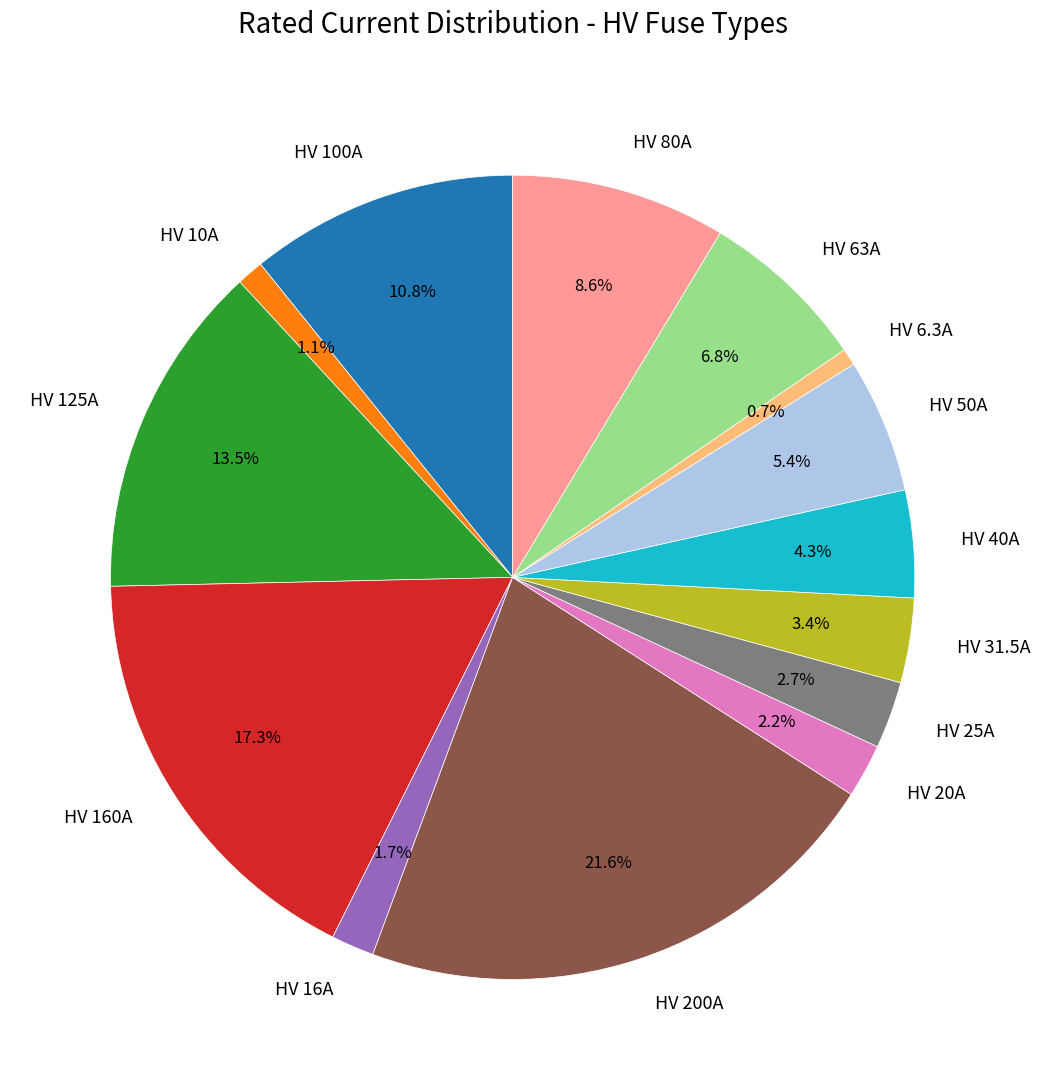

True or false: HV 63A accounts for 7% of the total.

True